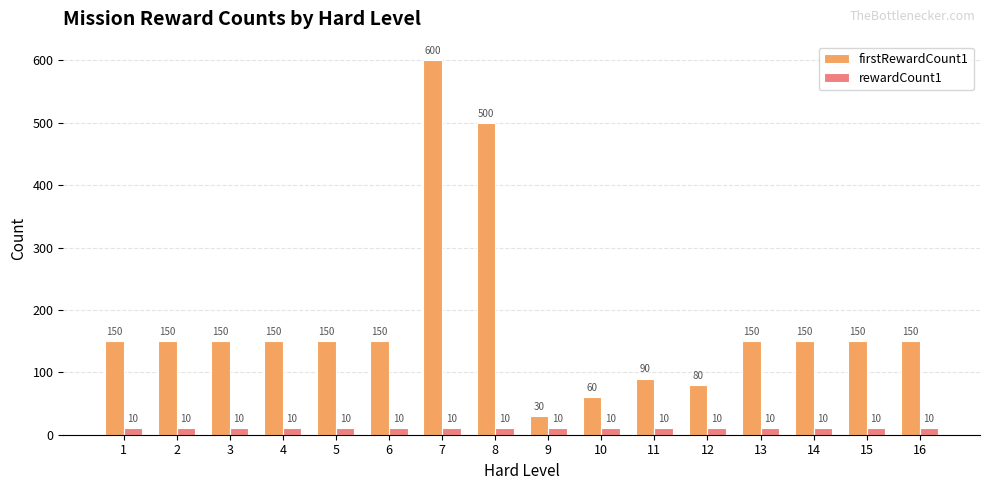

Which series has the widest spread of values?

firstRewardCount1